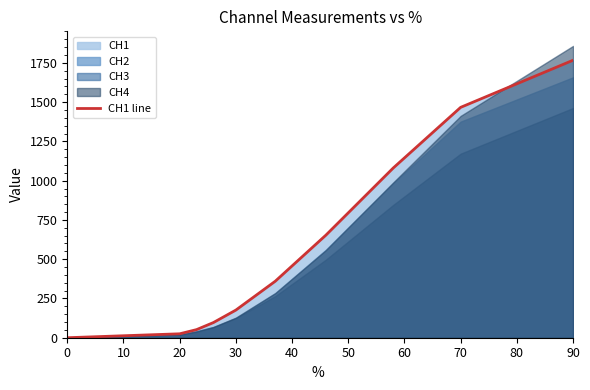

True or false: CH1 line has a value of 420.7 at 70.

False